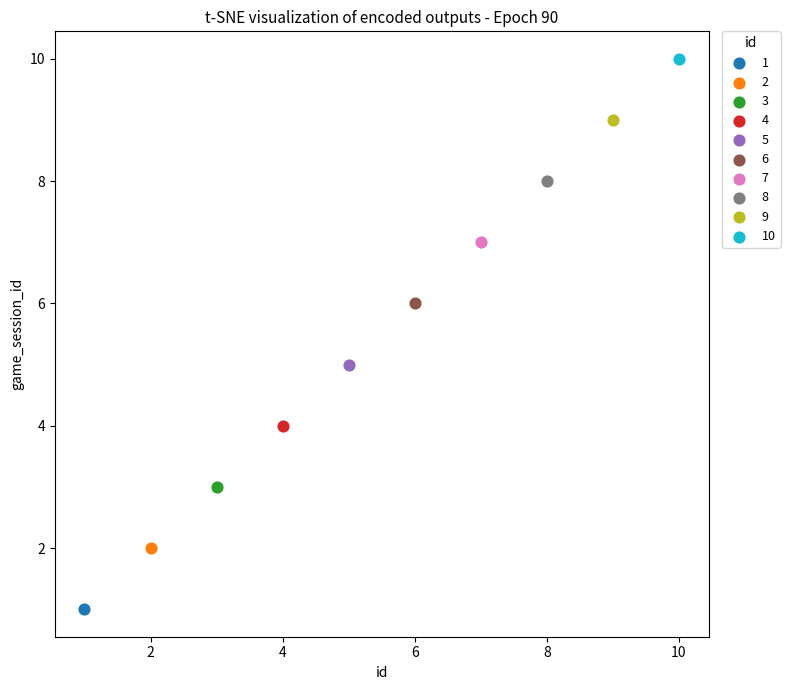

Which series reaches the maximum Y coordinate?

10